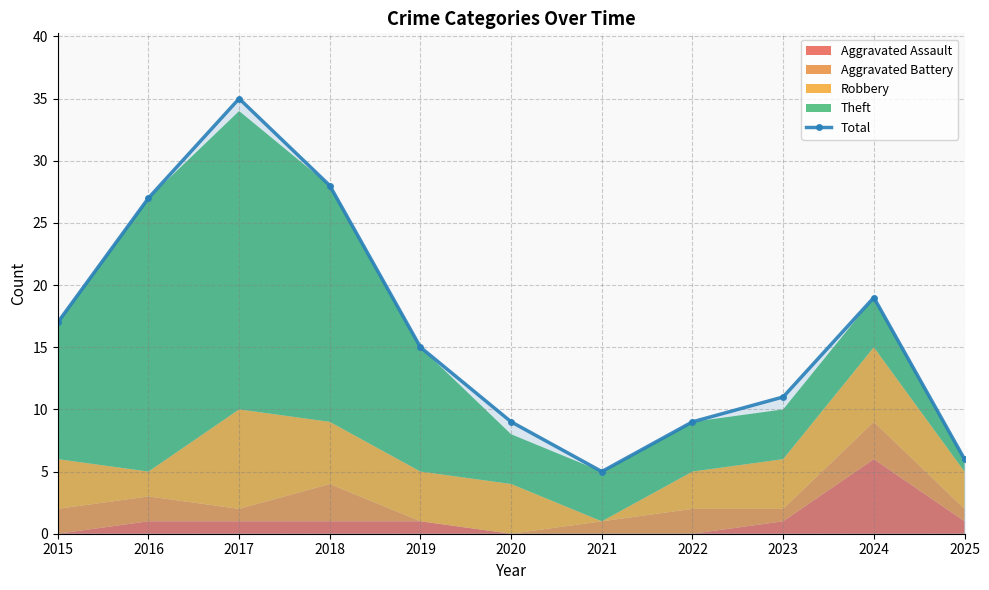

How many data points are above 15?

5